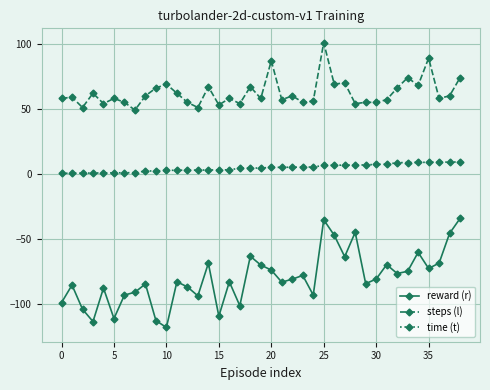

True or false: reward (r) and steps (l) cross at least once.

False